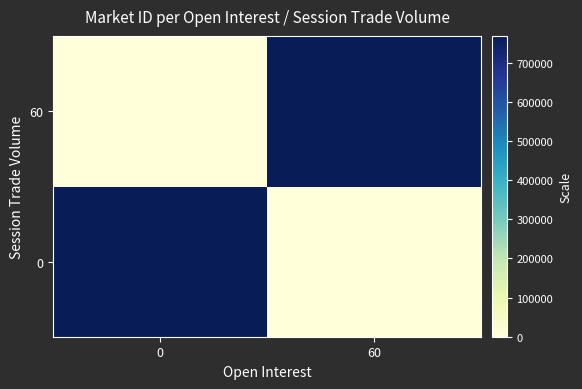

Reading left to right, list all the values displayed in this chart.

0: 0=768803	60=0
60: 0=0	60=768803